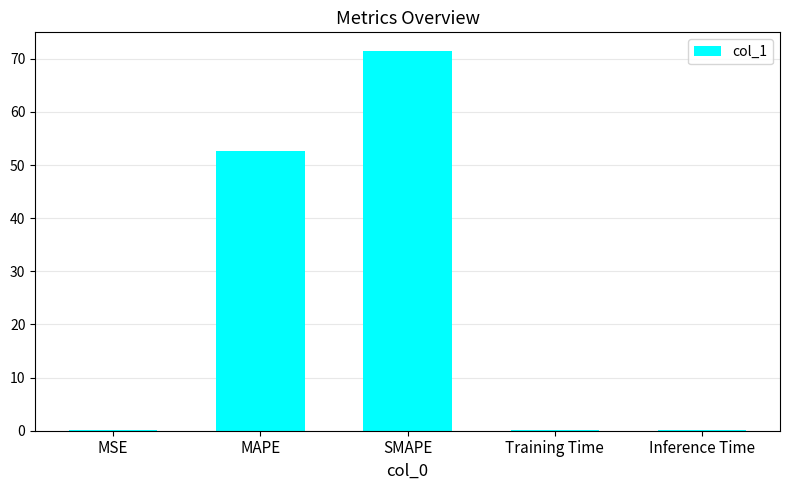

What is the sum of the values at Training Time and MSE?

0.2